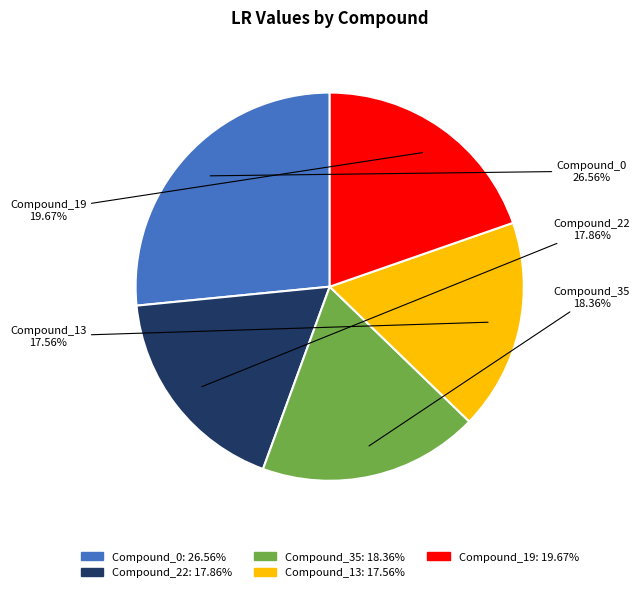

True or false: Compound_19 accounts for 20% of the total.

True